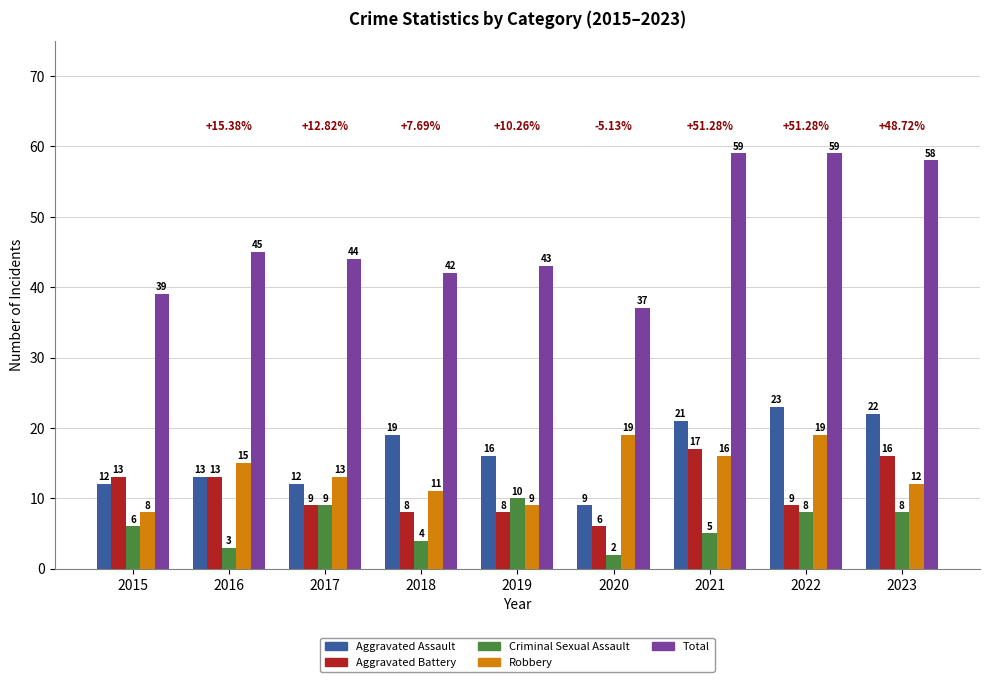

What is the minimum value for Robbery?

8